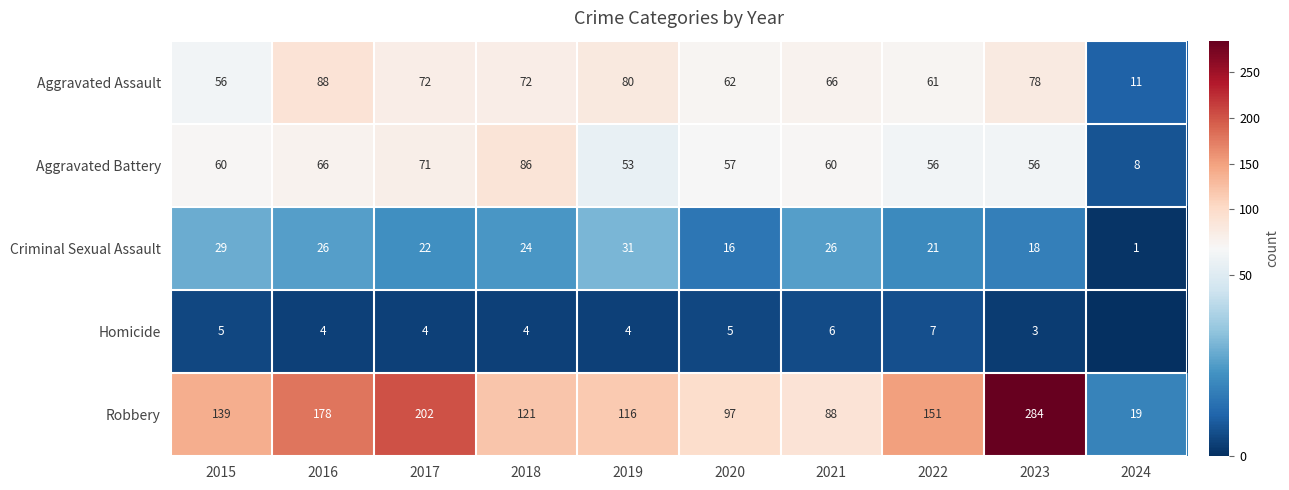

What is the difference between the highest and lowest values at 2023?

281